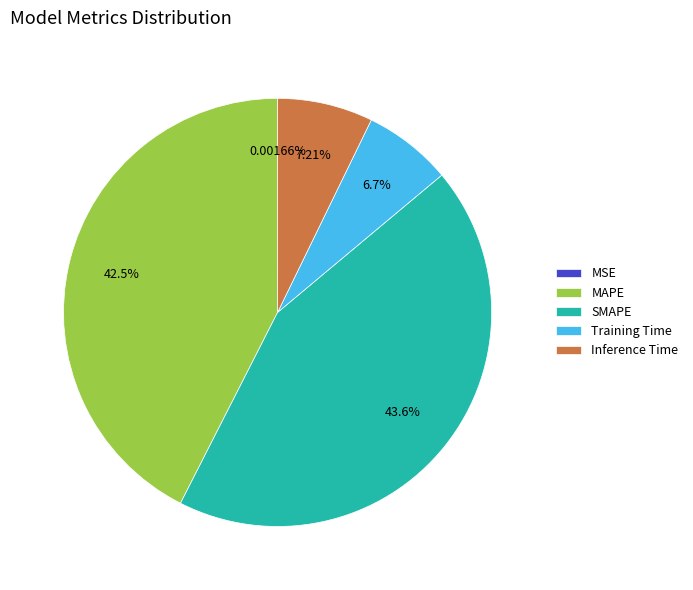

Is the sum of Training Time and Inference Time greater than half?

No